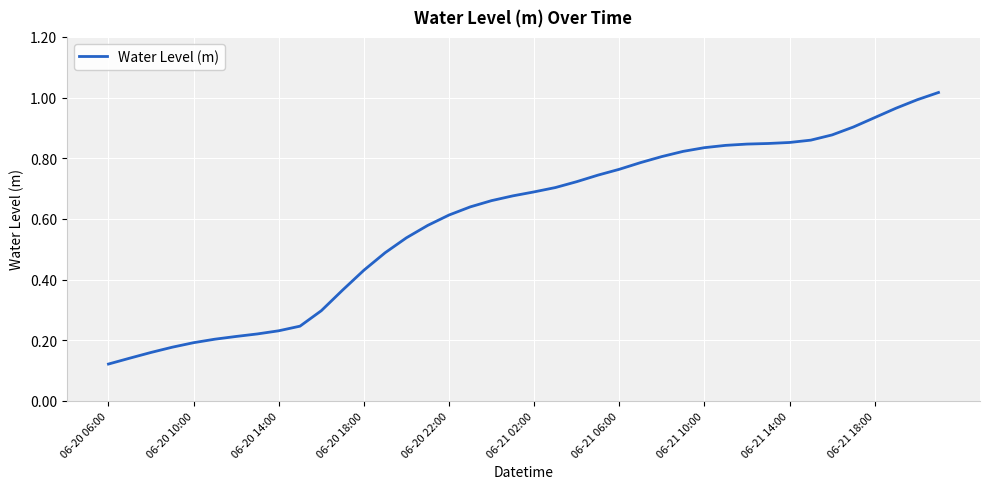

How many lines are shown in the chart?

1